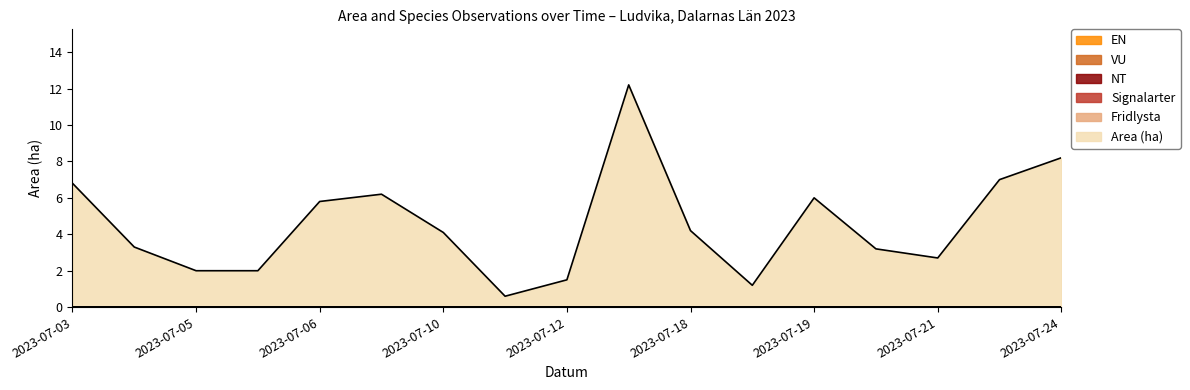

Which has a higher value, 2023-07-14 or 2023-07-18?

2023-07-14